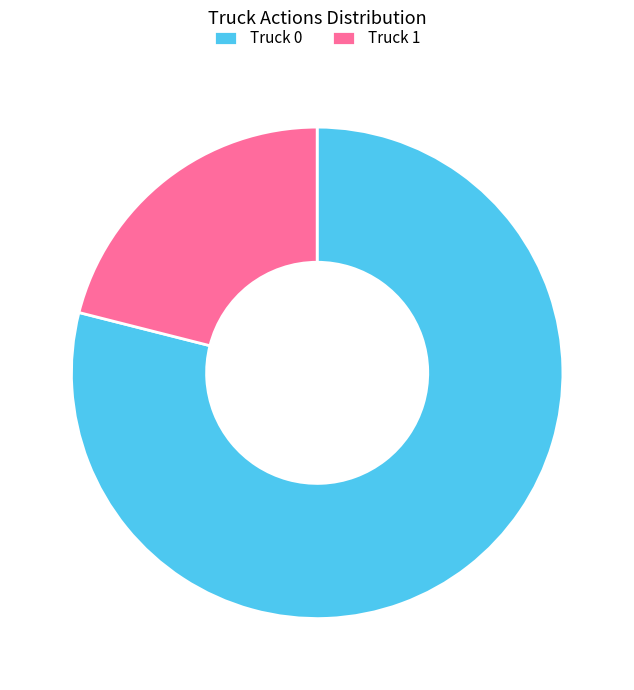

Does any single category account for the majority?

Yes